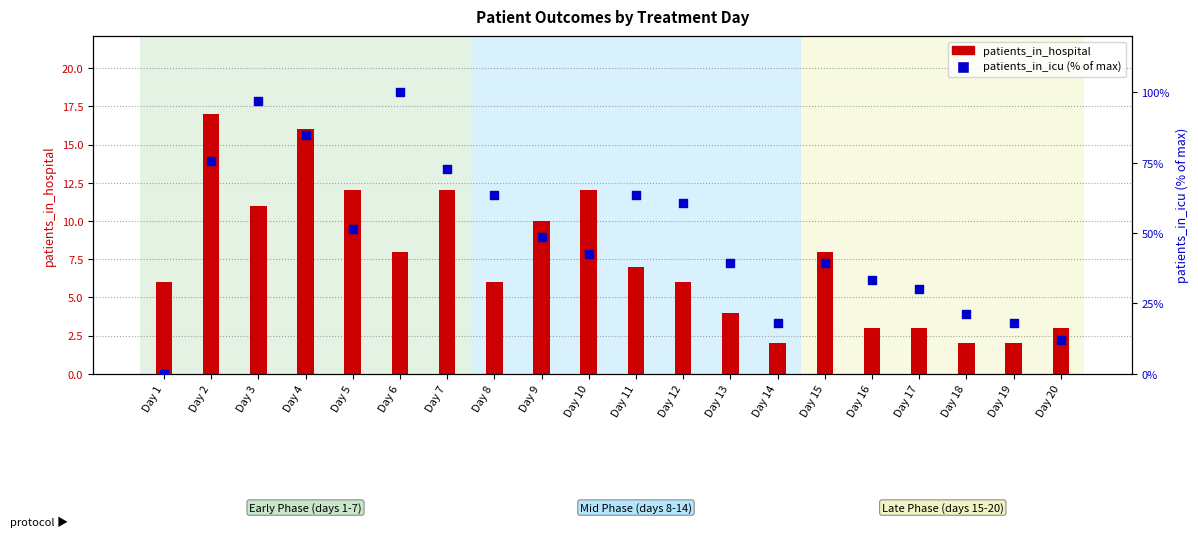

What are all the series names shown in the legend?

patients_in_hospital, patients_in_icu